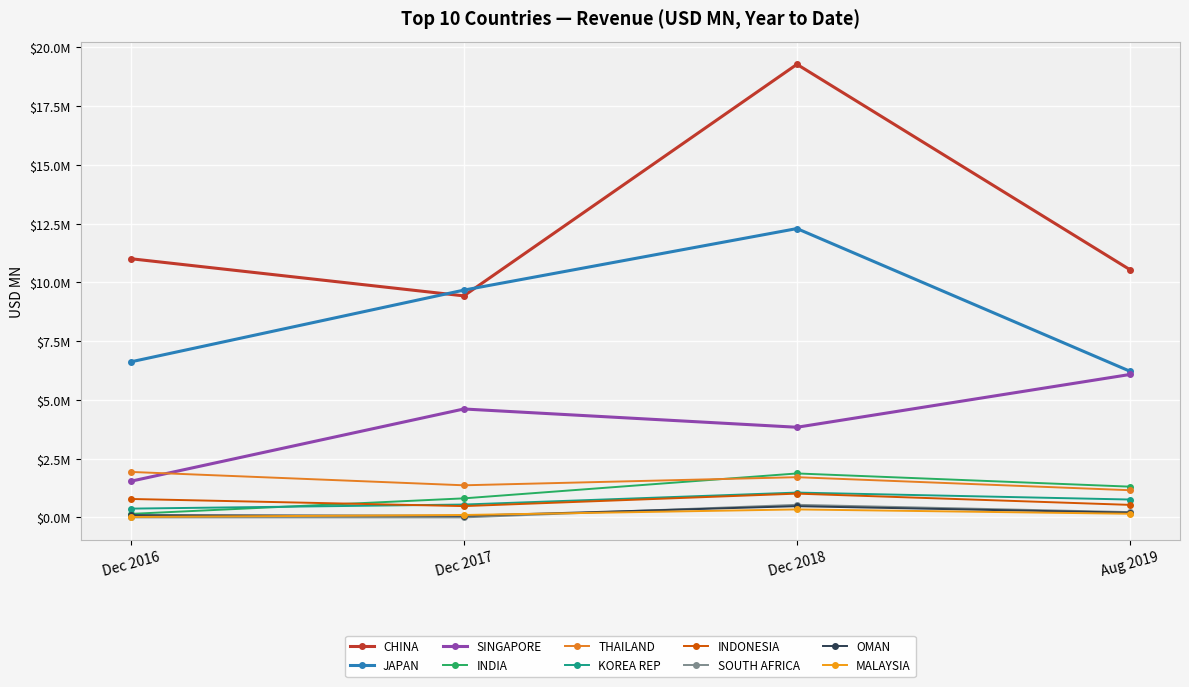

Which series has the largest total across all categories?

CHINA